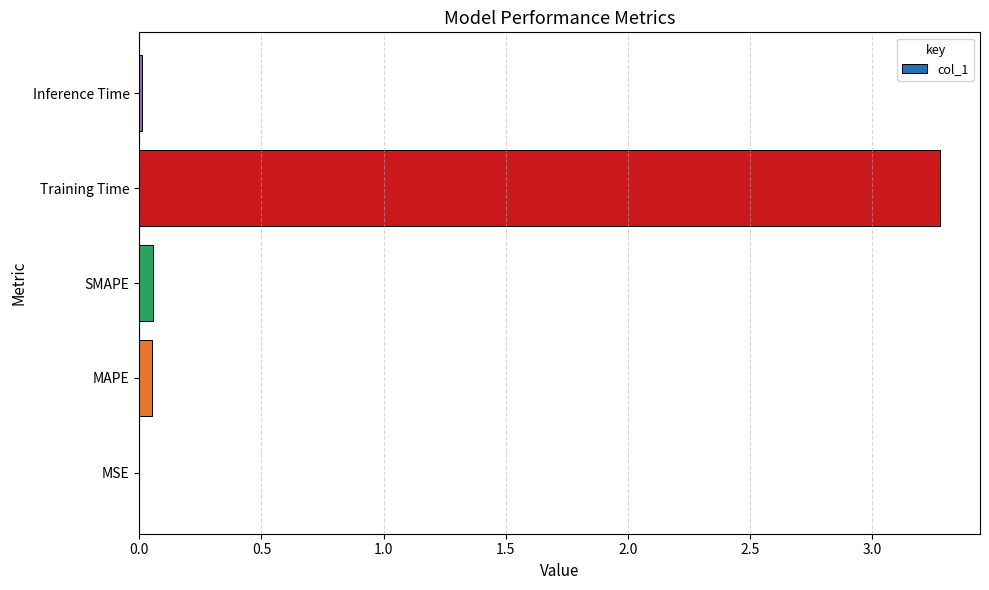

Between SMAPE and Training Time, which is larger?

Training Time